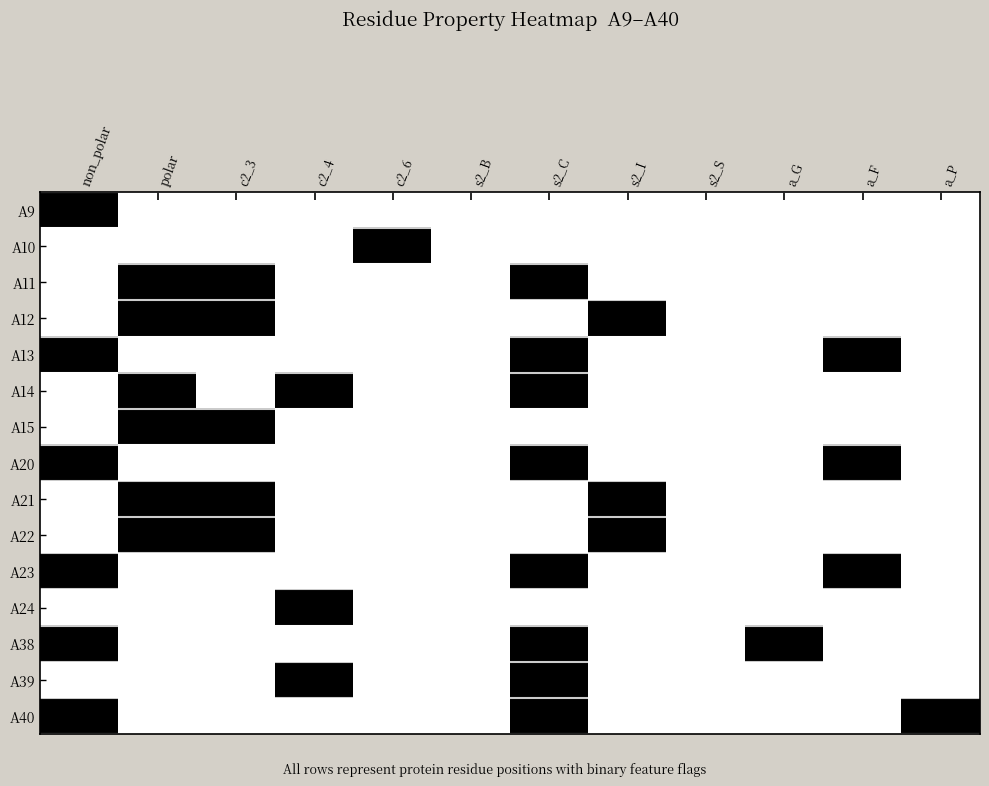

Which category has the highest value across all series?

non_polar